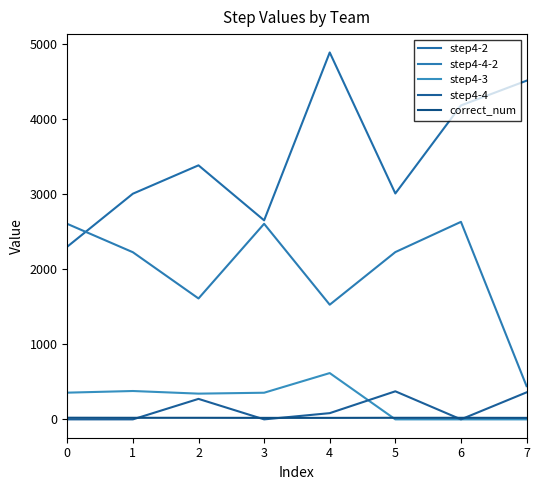

The step4-4-2 series shows 1528 at 4. True or false?

True